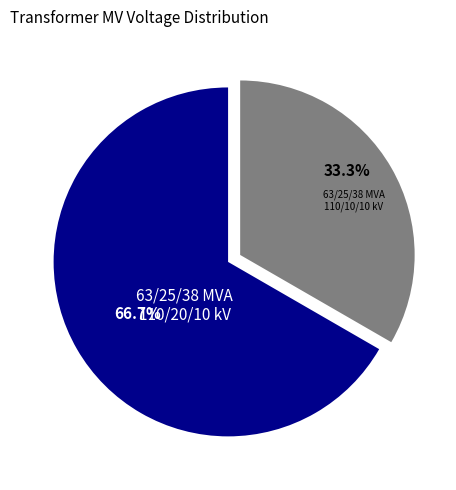

Rank the categories by value from highest to lowest.

63/25/38 MVA 110/20/10 kV, 63/25/38 MVA 110/10/10 kV